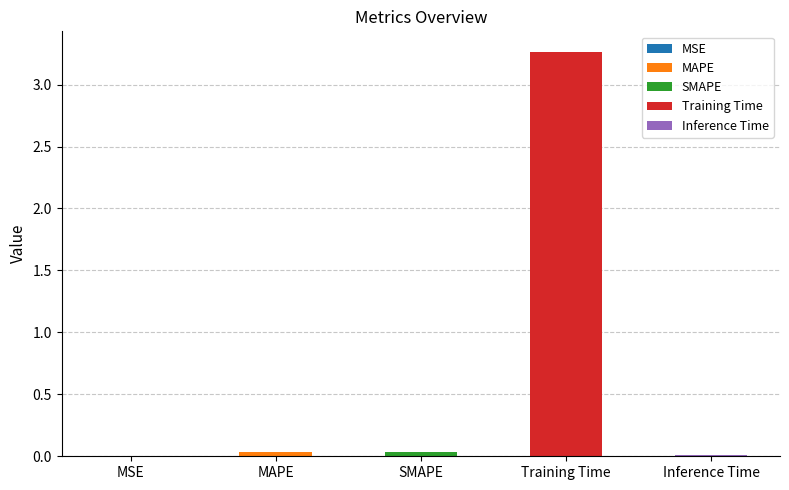

What is the difference between the maximum and minimum values?

3.3